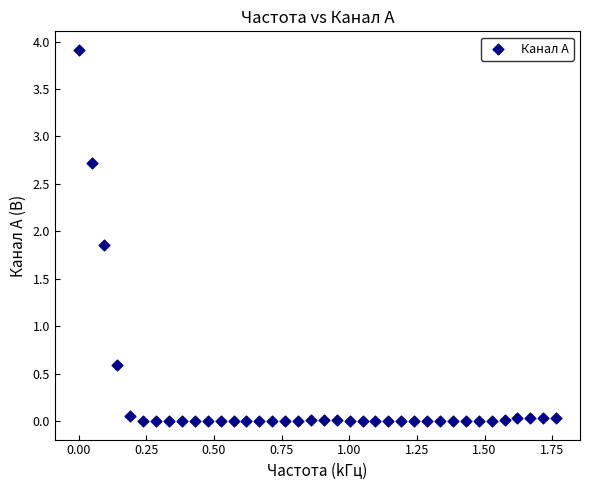

What is the range of X values (max minus min)?

1.8